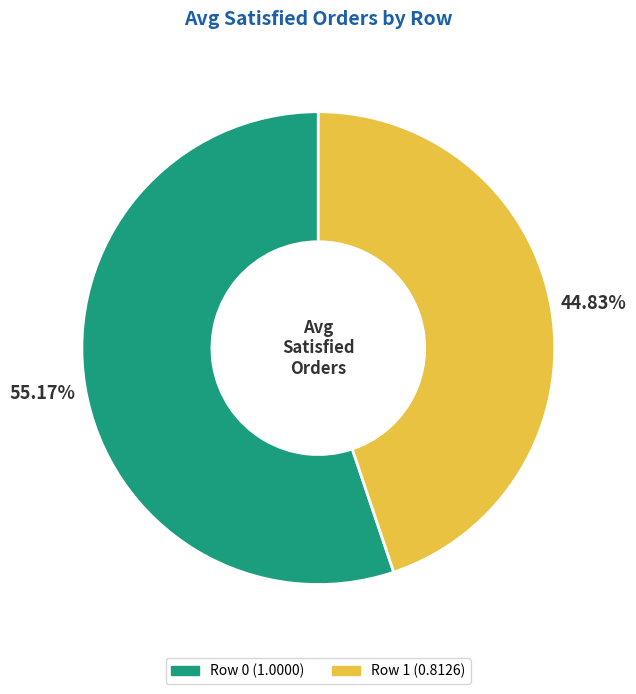

True or false: Row 0 accounts for 40% of the total.

False